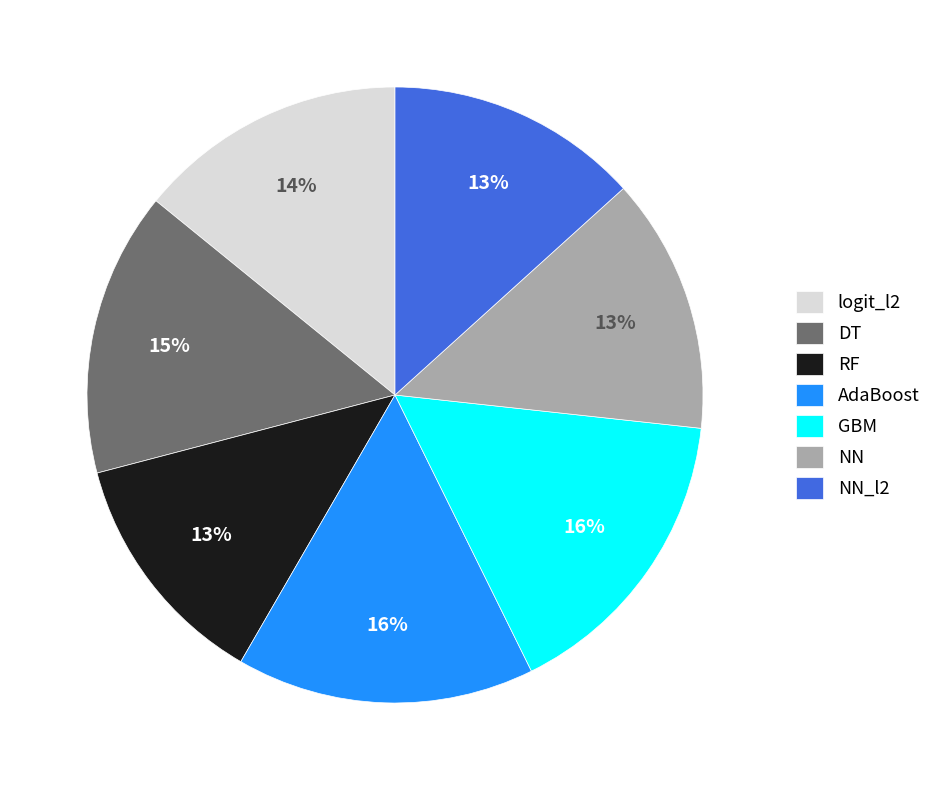

To the nearest percent, what portion does NN represent?

13%